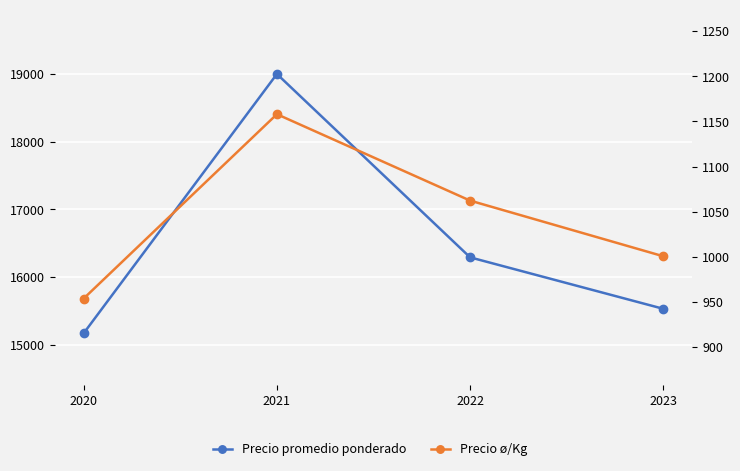

What is the difference between the maximum and minimum values in the Precio ø/Kg series?

204.3